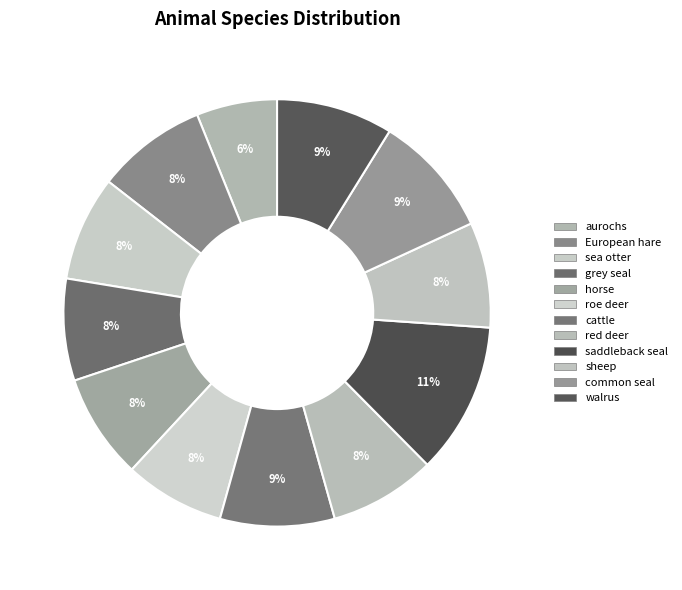

How many slices are in this pie chart?

12